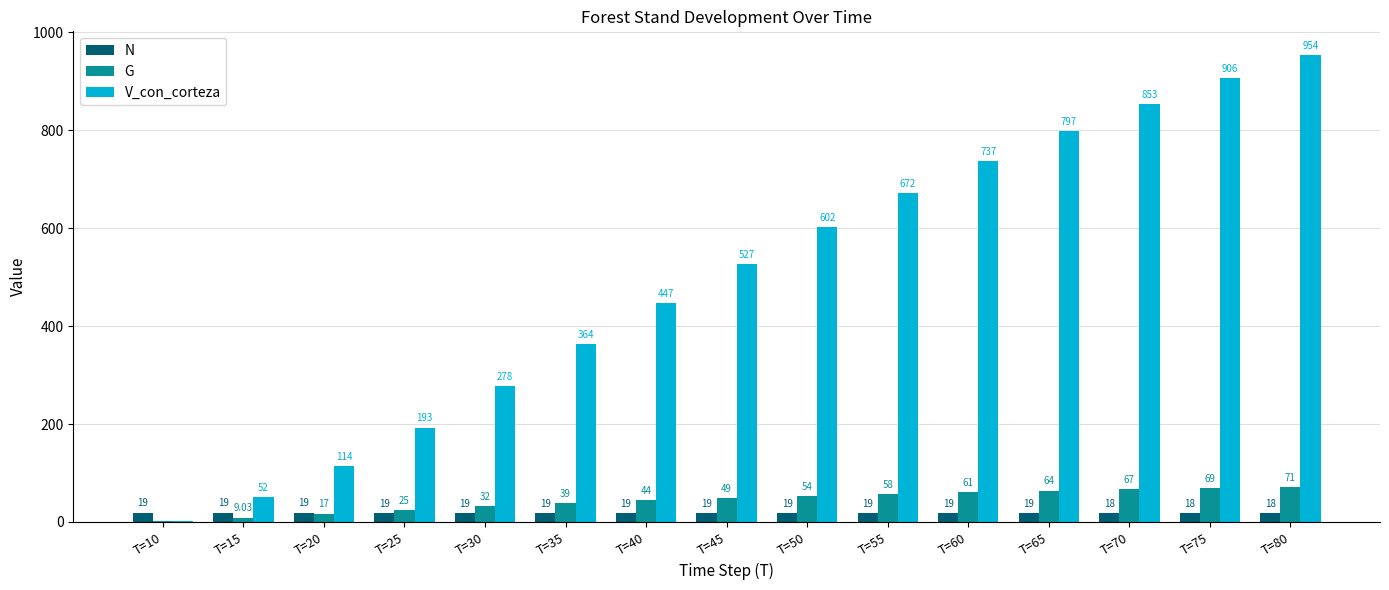

Which series has the widest spread of values?

V_con_corteza